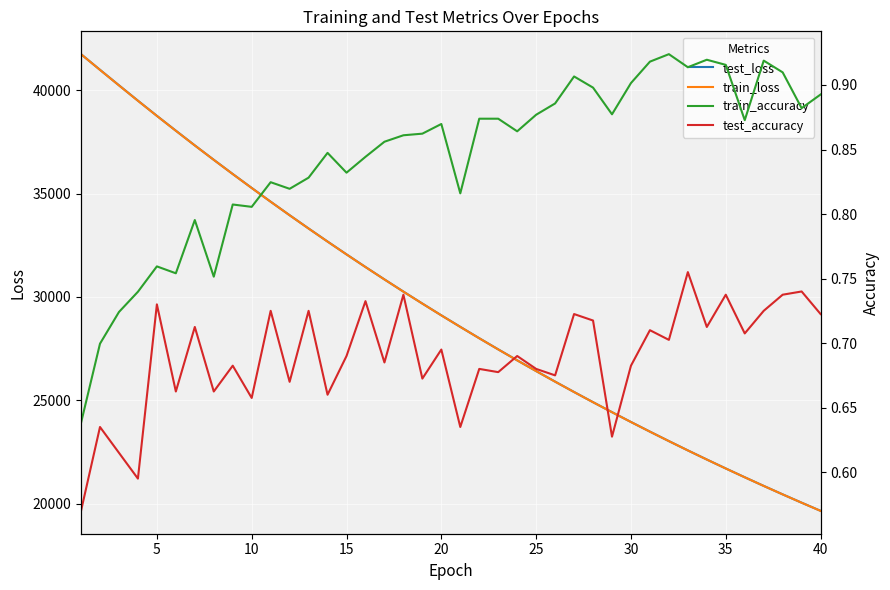

True or false: train_accuracy and test_loss cross at least once.

False